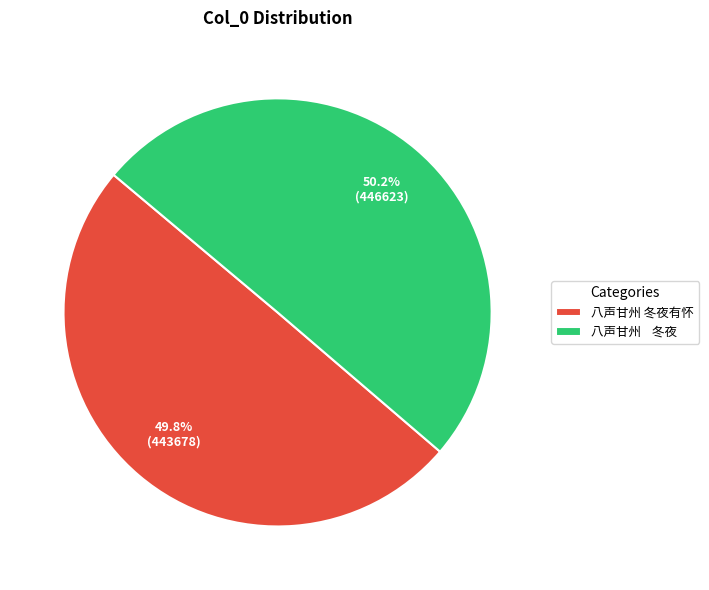

Does any single category account for the majority?

Yes